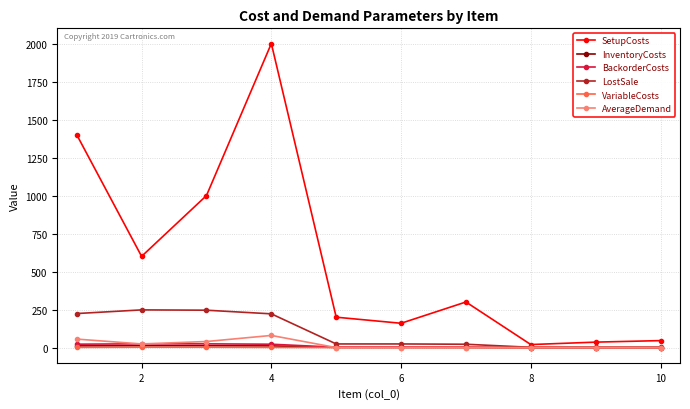

Which series has the largest total across all categories?

SetupCosts